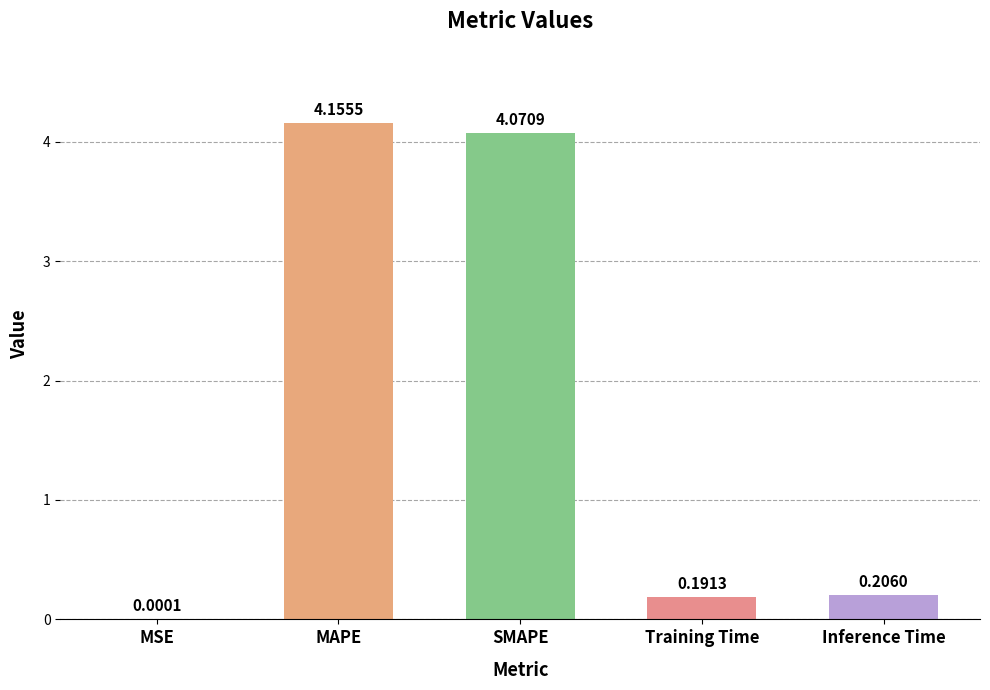

What is the sum of all values?

8.6